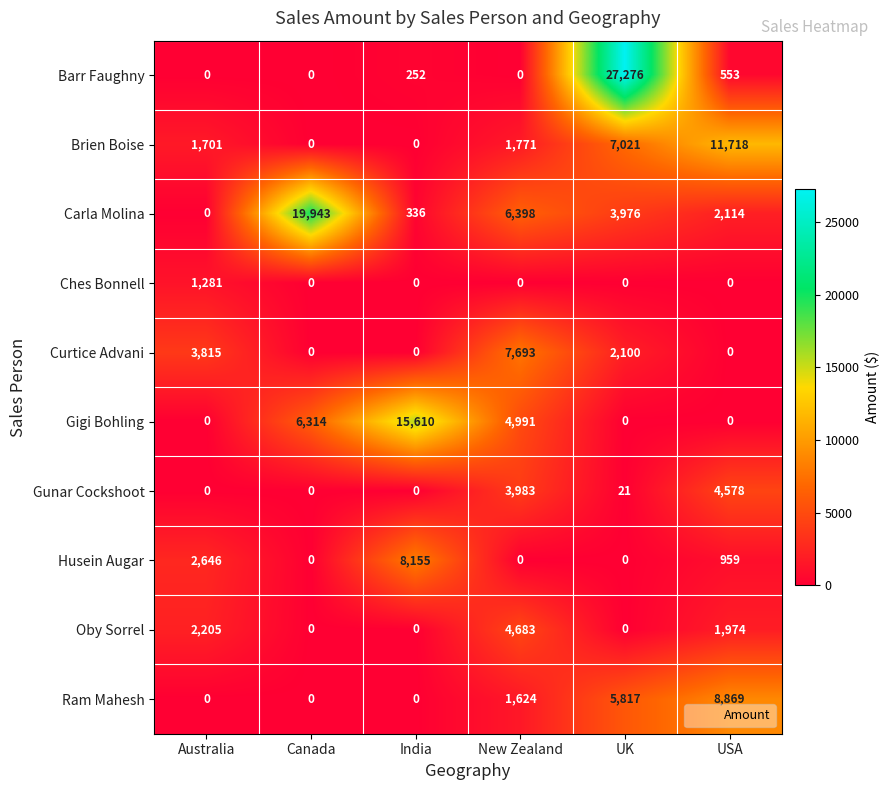

What is the average value of the Gigi Bohling series?

4486